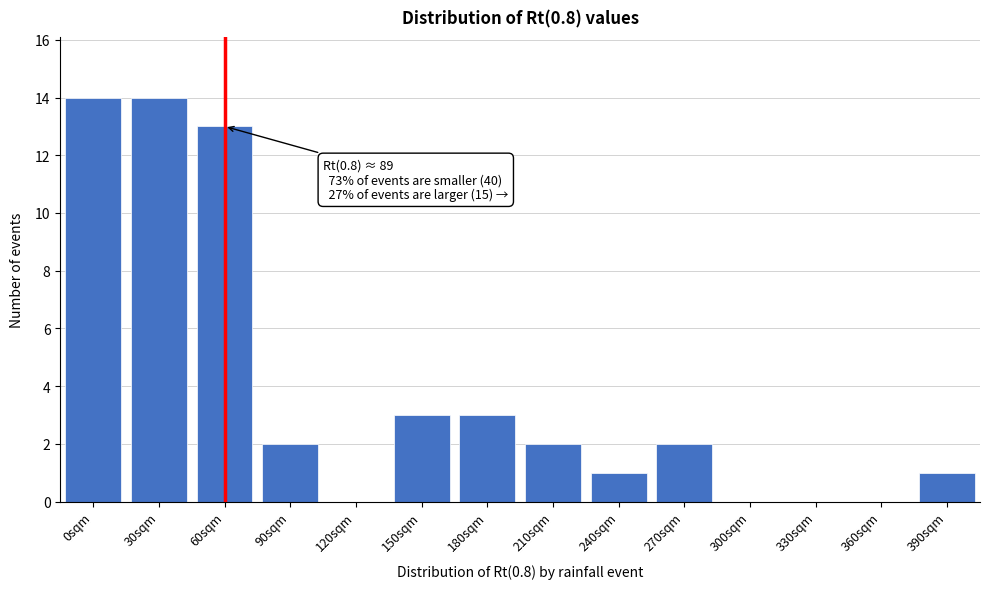

Reading left to right, what are all the values shown in this chart?

0sqm=14	30sqm=14	60sqm=13	90sqm=2	120sqm=0	150sqm=3	180sqm=3	210sqm=2	240sqm=1	270sqm=2	300sqm=0	330sqm=0	360sqm=0	390sqm=1